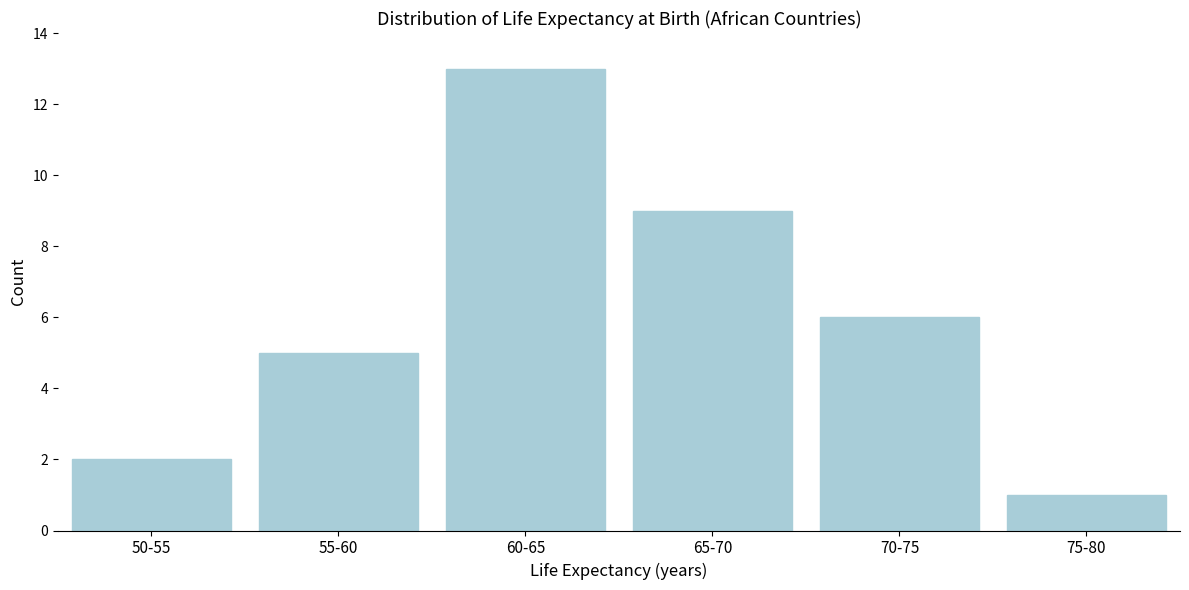

Reading left to right, list all the values displayed in this chart.

2	5	13	9	6	1